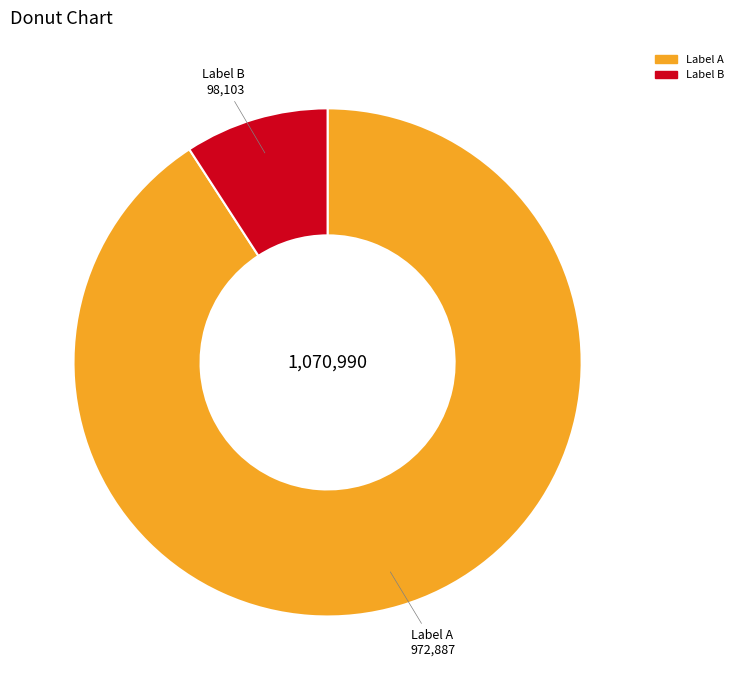

Does any single category account for the majority?

Yes